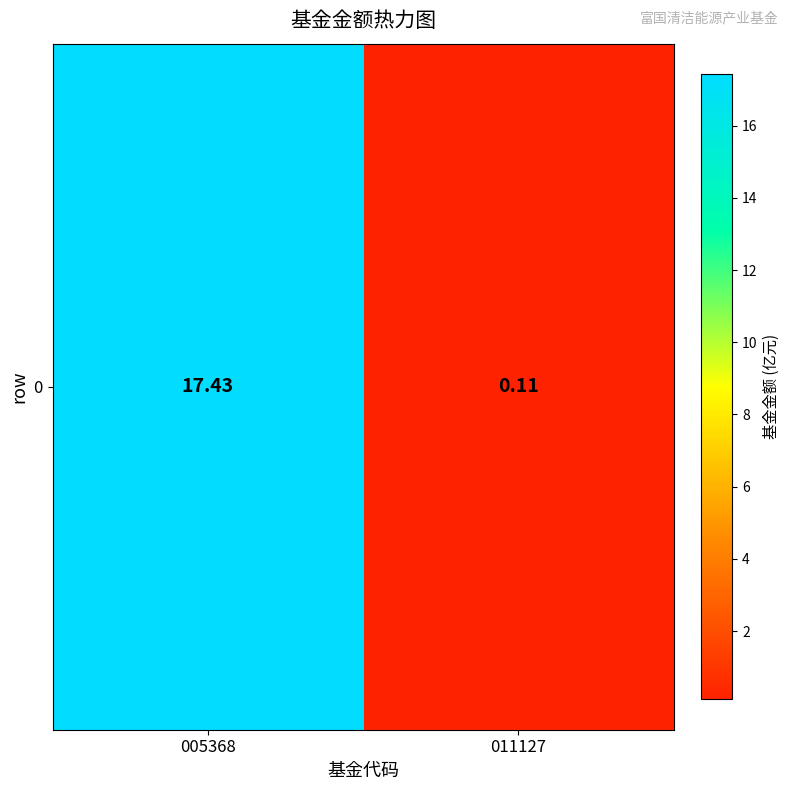

Reading right to left, list all the values displayed in this chart.

011127=0.1	005368=17.4